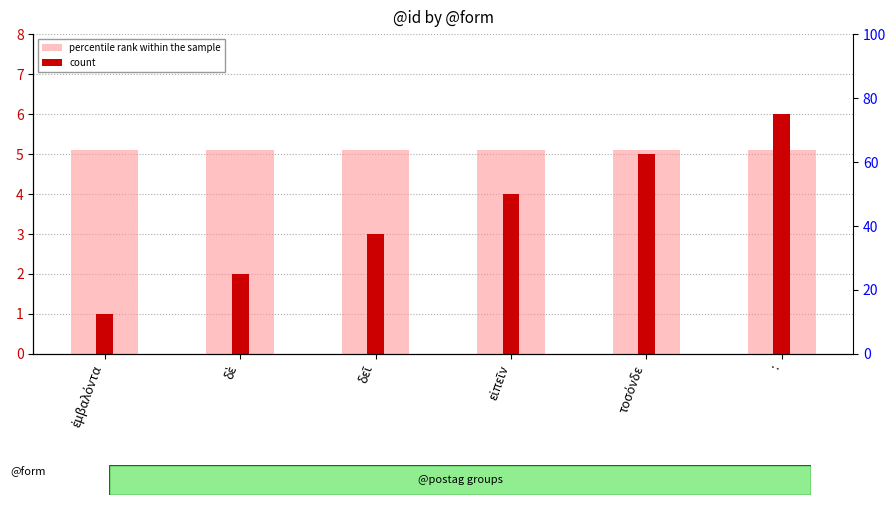

The percentile rank within the sample series shows 2.7 at τοσόνδε. True or false?

False